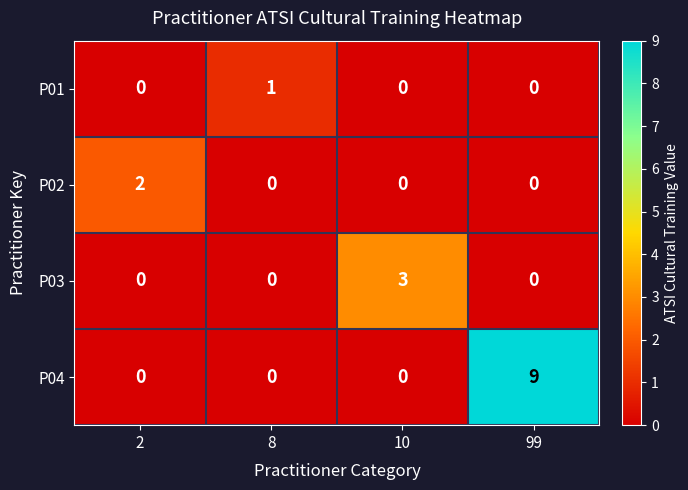

Which series has the largest total across all categories?

P04